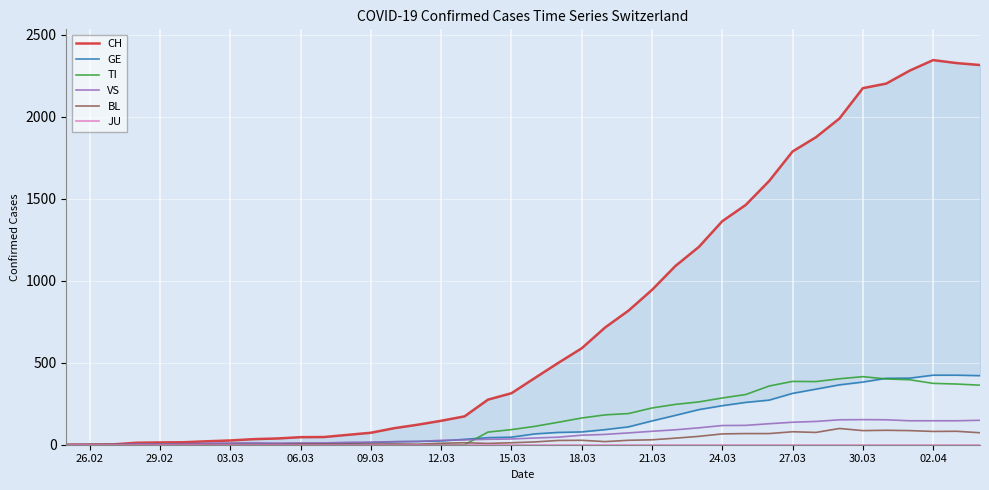

True or false: CH and TI cross at least once.

False